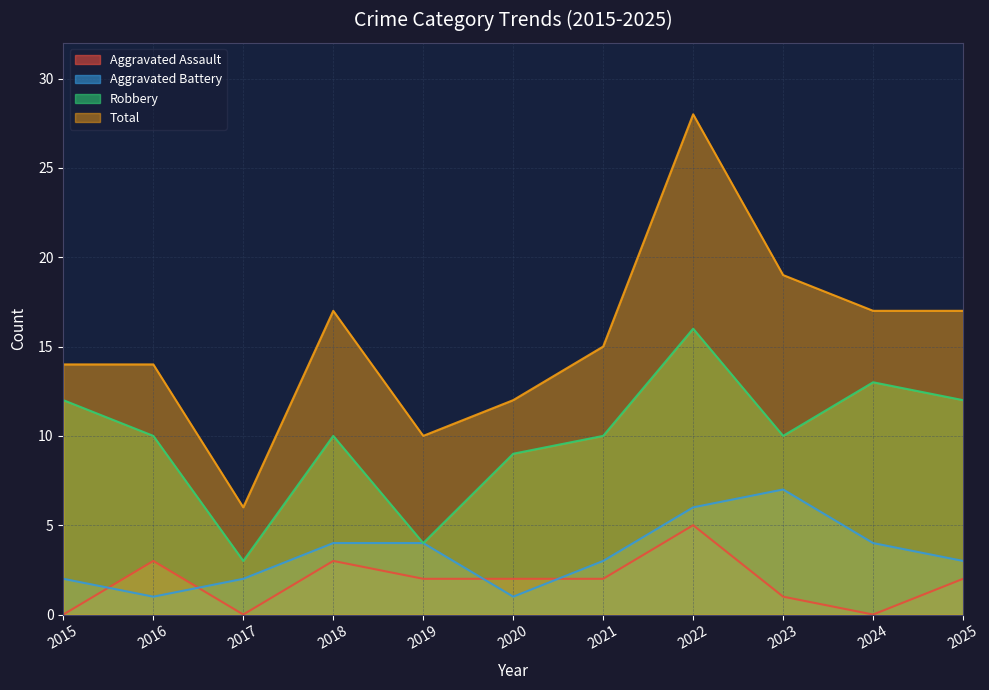

Does the chart display data point markers on the line(s)?

No